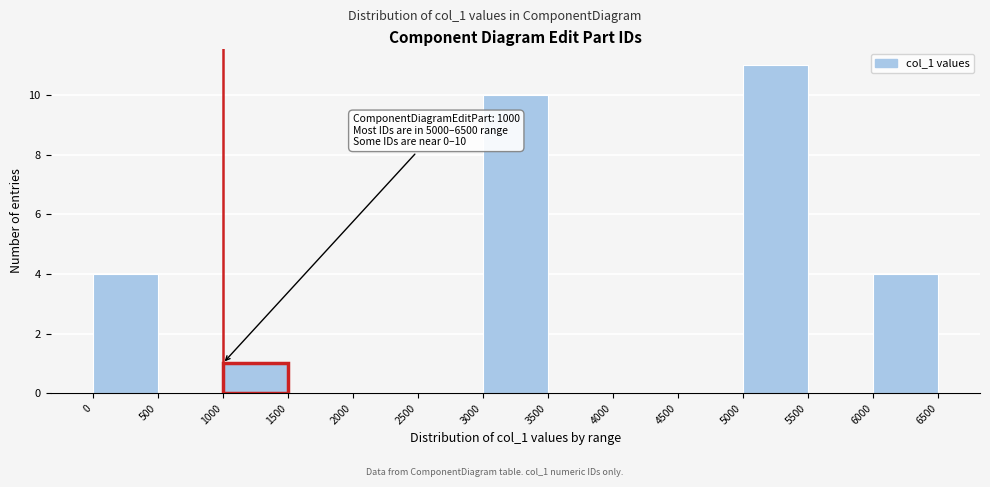

Which range on the x-axis has the tallest bar?

5000 to 5500